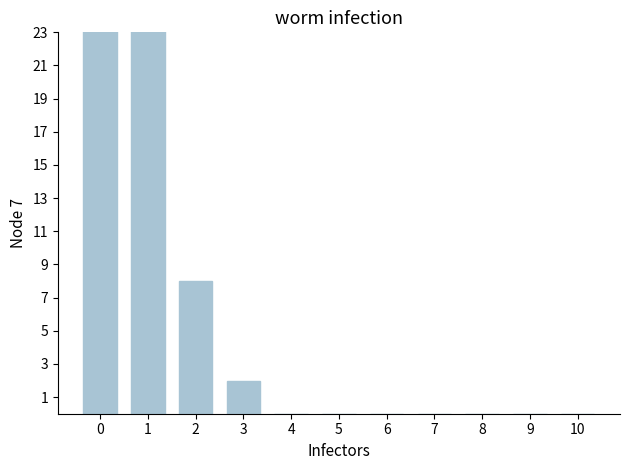

What is the value of the 4th bar from the left?

2